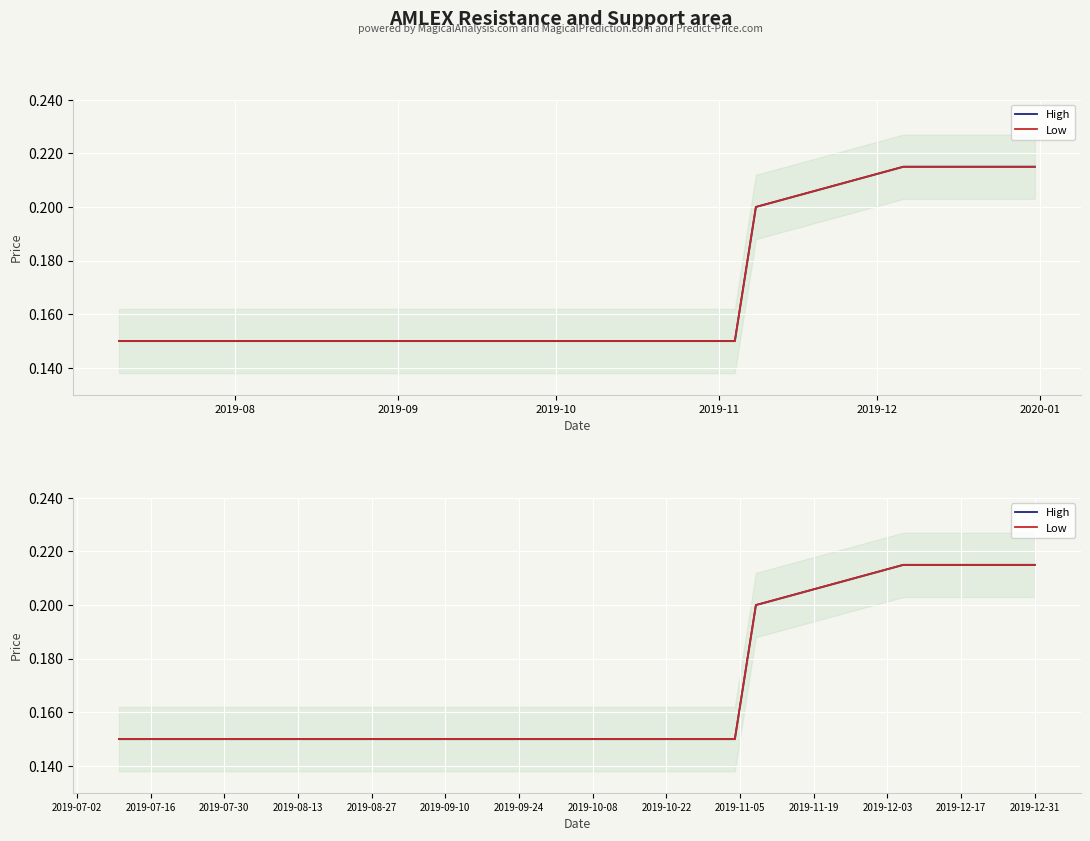

Which series has the largest range (max minus min)?

High